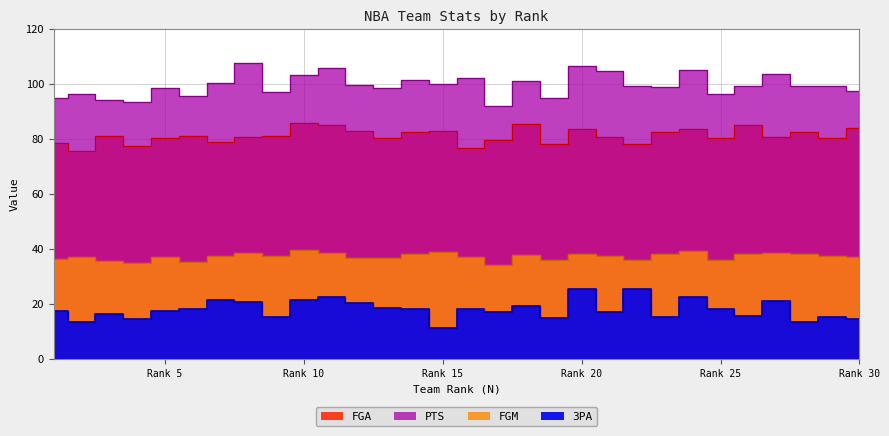

Where is 3PA nearest to the value 18?

16